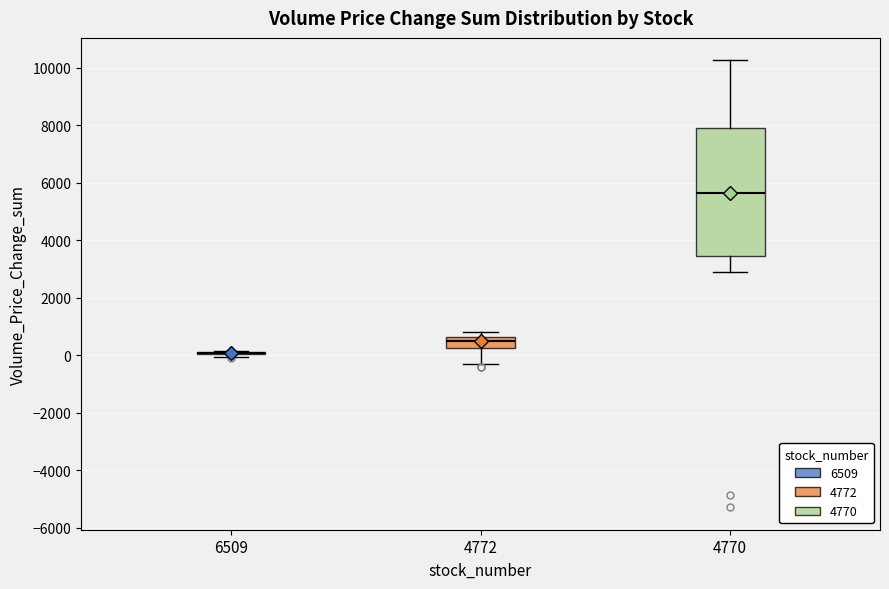

Where does the lower whisker of the box at x = 4772 end on the y-axis? The values are not printed on the chart, so give them approximately, as read against the axis.

-400